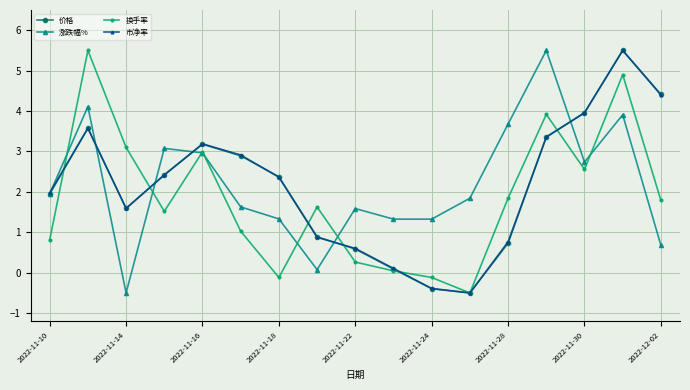

What is the average value of the 换手率 series?

1.8